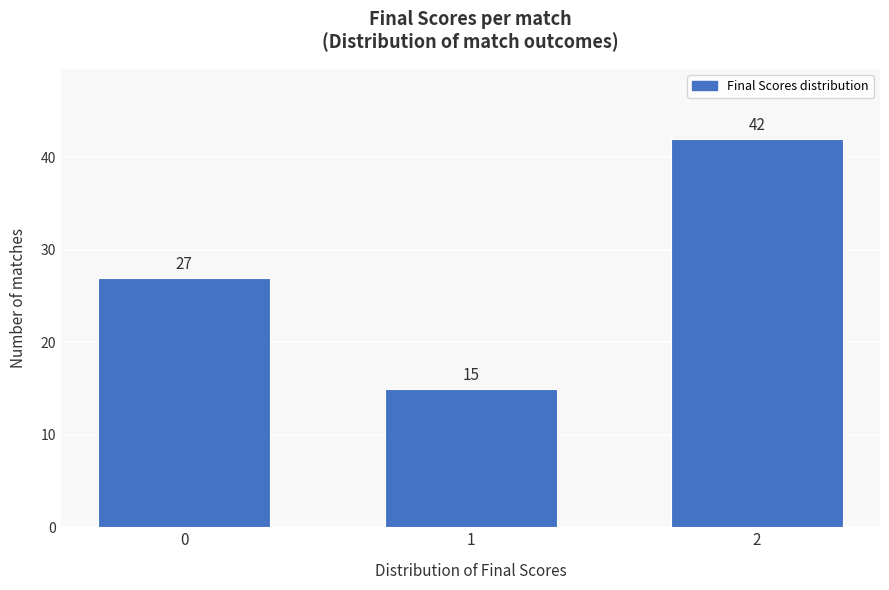

Reading left to right, transcribe all the data shown in this chart.

0=27	1=15	2=42